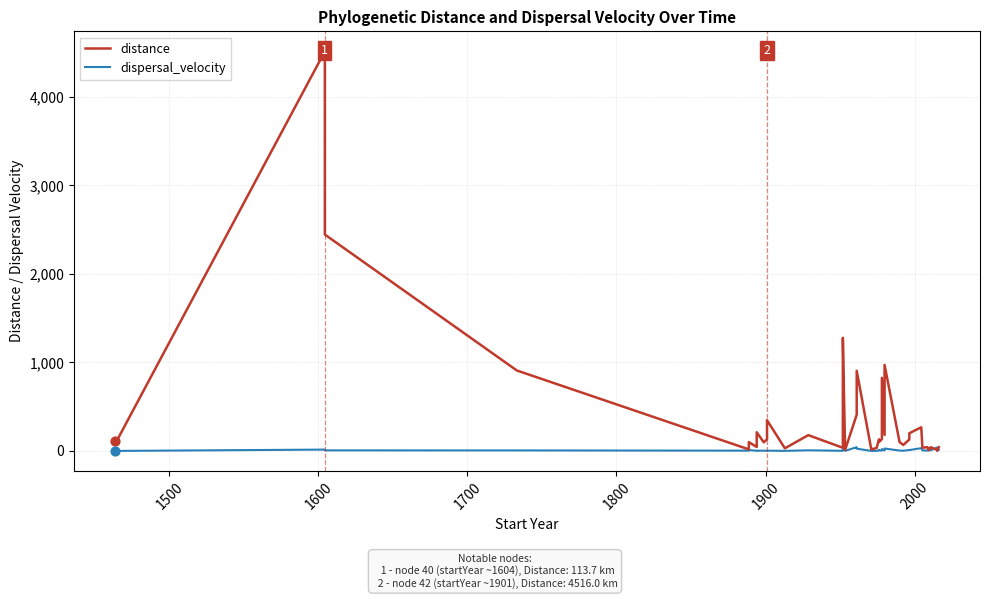

Which series reaches the minimum Y coordinate?

dispersal_velocity